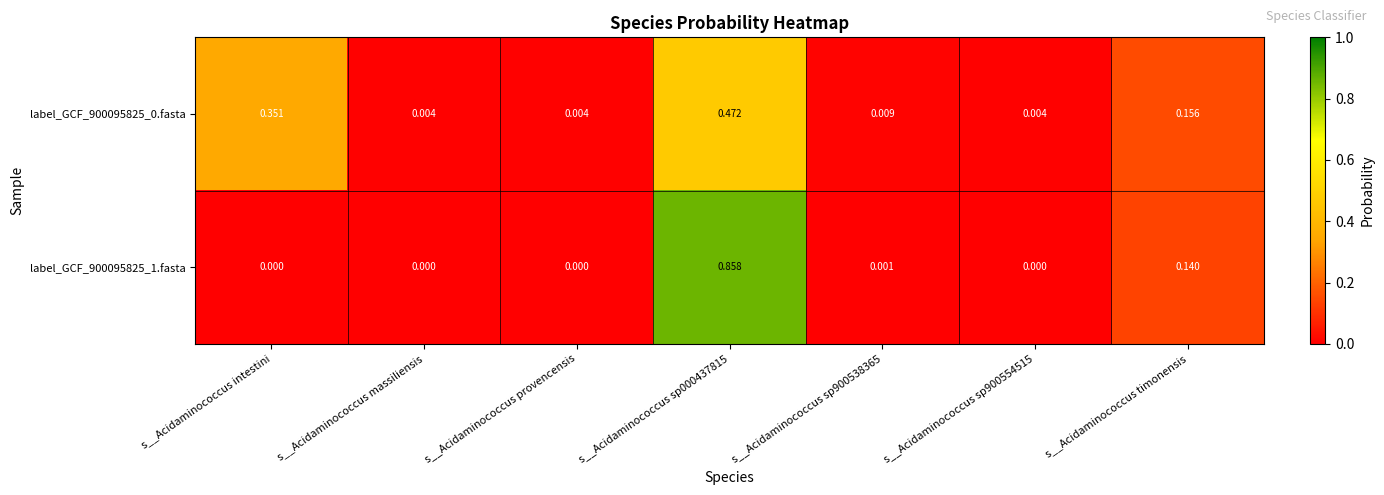

Is the value of label_GCF_900095825_1.fasta at s__Acidaminococcus intestini greater than the value of label_GCF_900095825_0.fasta at s__Acidaminococcus provencensis?

No